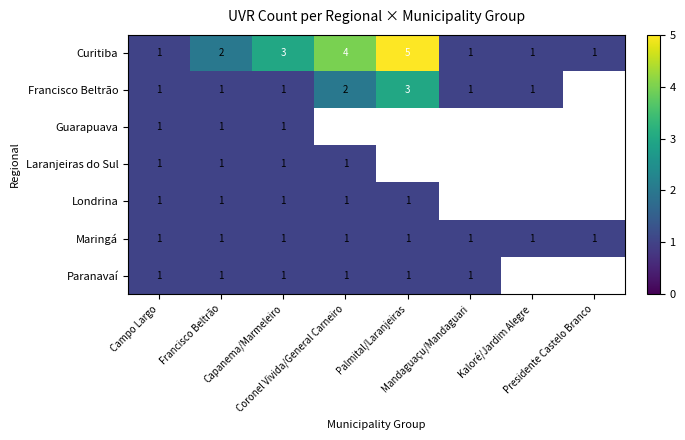

At which category does the chart reach its minimum across all series?

Campo Largo